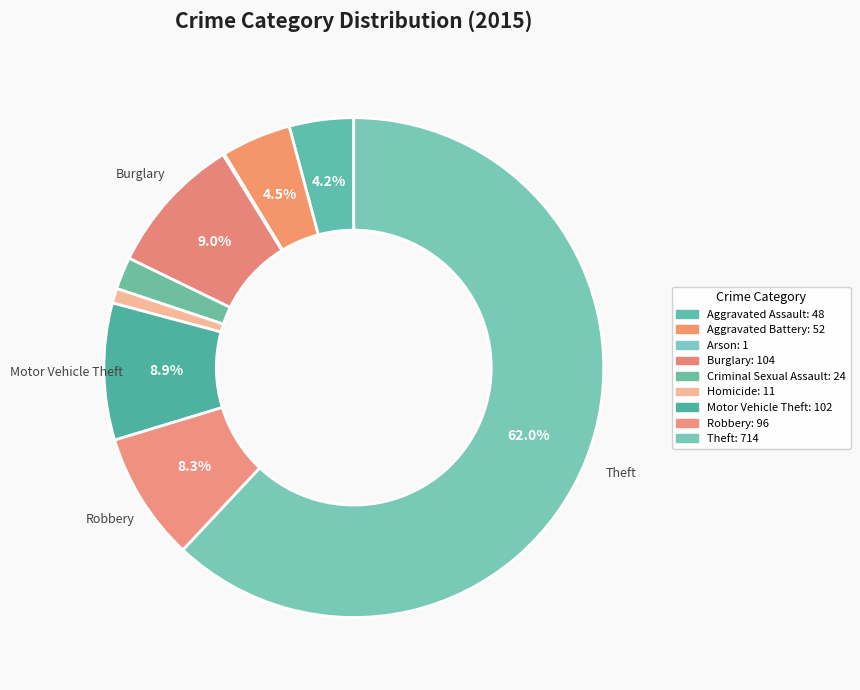

How many segments does this pie chart have?

9